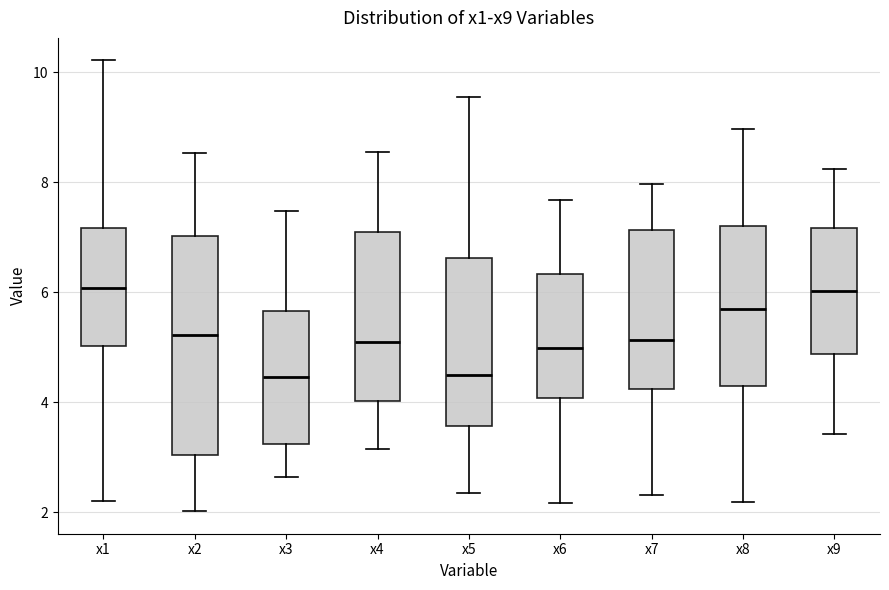

Where is the upper edge of the box for x4 on the y-axis? The values are not printed on the chart, so give them approximately, as read against the axis.

7.0